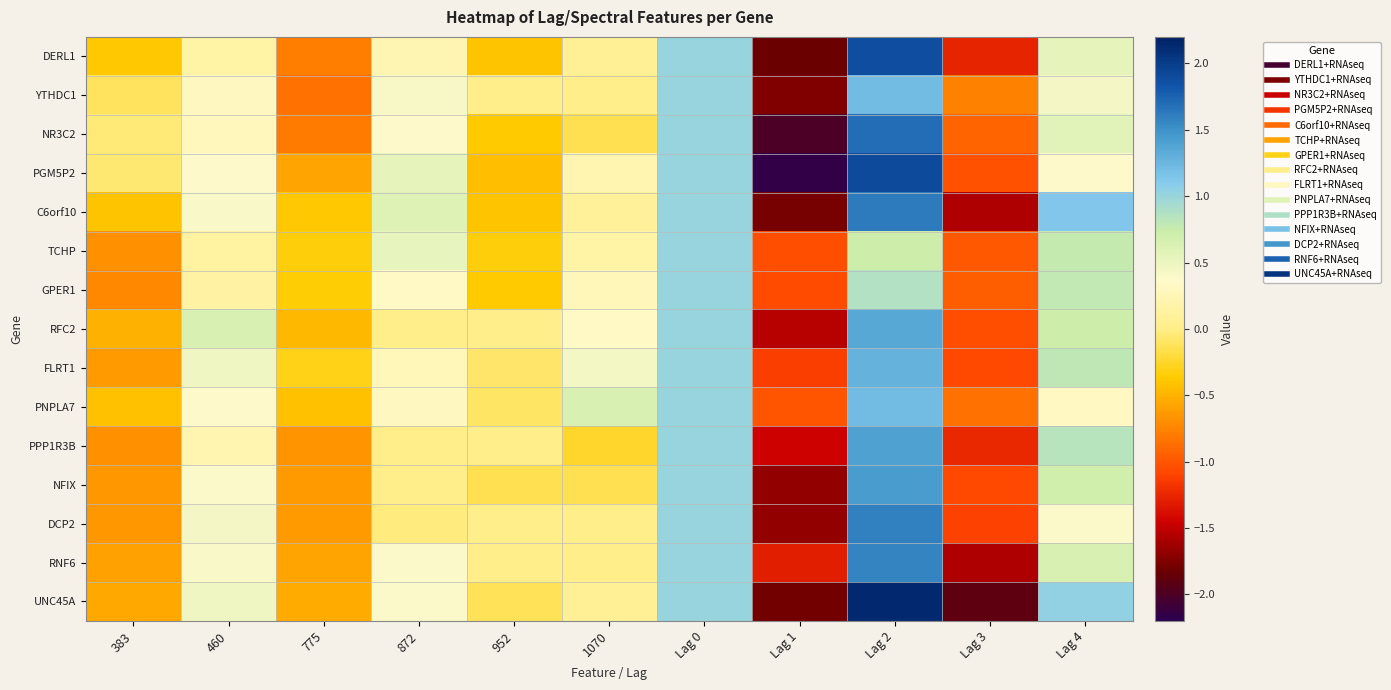

Reading left to right, transcribe all the data shown in this chart.

DERL1: 383=-0.4	460=0.2	775=-0.8	872=0.2	952=-0.4	1070=0.1	Lag 0=1.0	Lag 1=-1.8	Lag 2=1.9	Lag 3=-1.3	Lag 4=0.5
YTHDC1: 383=-0.1	460=0.3	775=-0.9	872=0.4	952=0.0	1070=0.0	Lag 0=1.0	Lag 1=-1.7	Lag 2=1.2	Lag 3=-0.8	Lag 4=0.4
NR3C2: 383=-0.0	460=0.3	775=-0.8	872=0.4	952=-0.4	1070=-0.1	Lag 0=1.0	Lag 1=-2.0	Lag 2=1.7	Lag 3=-0.9	Lag 4=0.6
PGM5P2: 383=-0.1	460=0.4	775=-0.6	872=0.5	952=-0.4	1070=0.2	Lag 0=1.0	Lag 1=-2.1	Lag 2=1.9	Lag 3=-1.0	Lag 4=0.4
C6orf10: 383=-0.4	460=0.4	775=-0.4	872=0.6	952=-0.4	1070=0.1	Lag 0=1.0	Lag 1=-1.8	Lag 2=1.6	Lag 3=-1.6	Lag 4=1.1
TCHP: 383=-0.7	460=0.1	775=-0.3	872=0.5	952=-0.3	1070=0.2	Lag 0=1.0	Lag 1=-1.0	Lag 2=0.7	Lag 3=-1.0	Lag 4=0.8
GPER1: 383=-0.7	460=0.1	775=-0.4	872=0.3	952=-0.4	1070=0.3	Lag 0=1.0	Lag 1=-1.1	Lag 2=0.9	Lag 3=-1.0	Lag 4=0.8
RFC2: 383=-0.5	460=0.7	775=-0.5	872=0.0	952=0.0	1070=0.3	Lag 0=1.0	Lag 1=-1.5	Lag 2=1.4	Lag 3=-1.0	Lag 4=0.7
FLRT1: 383=-0.6	460=0.5	775=-0.3	872=0.3	952=-0.1	1070=0.5	Lag 0=1.0	Lag 1=-1.1	Lag 2=1.3	Lag 3=-1.1	Lag 4=0.8
PNPLA7: 383=-0.4	460=0.4	775=-0.4	872=0.3	952=-0.1	1070=0.6	Lag 0=1.0	Lag 1=-1.0	Lag 2=1.2	Lag 3=-0.8	Lag 4=0.3
PPP1R3B: 383=-0.7	460=0.2	775=-0.7	872=0.0	952=0.0	1070=-0.2	Lag 0=1.0	Lag 1=-1.4	Lag 2=1.4	Lag 3=-1.3	Lag 4=0.8
NFIX: 383=-0.6	460=0.4	775=-0.6	872=0.0	952=-0.1	1070=-0.1	Lag 0=1.0	Lag 1=-1.7	Lag 2=1.4	Lag 3=-1.1	Lag 4=0.7
DCP2: 383=-0.6	460=0.4	775=-0.6	872=-0.0	952=0.0	1070=0.0	Lag 0=1.0	Lag 1=-1.7	Lag 2=1.6	Lag 3=-1.1	Lag 4=0.4
RNF6: 383=-0.6	460=0.4	775=-0.6	872=0.4	952=0.0	1070=0.0	Lag 0=1.0	Lag 1=-1.3	Lag 2=1.6	Lag 3=-1.6	Lag 4=0.6
UNC45A: 383=-0.6	460=0.5	775=-0.5	872=0.4	952=-0.1	1070=0.1	Lag 0=1.0	Lag 1=-1.8	Lag 2=2.1	Lag 3=-1.9	Lag 4=1.0